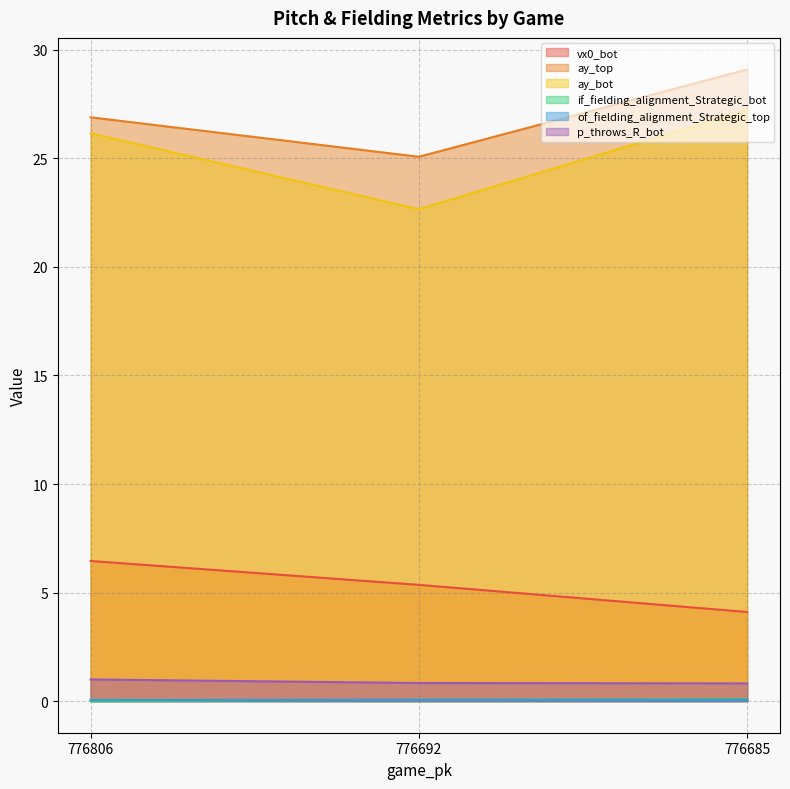

What is the value of the vx0_bot point at the 2nd from the left?

5.4